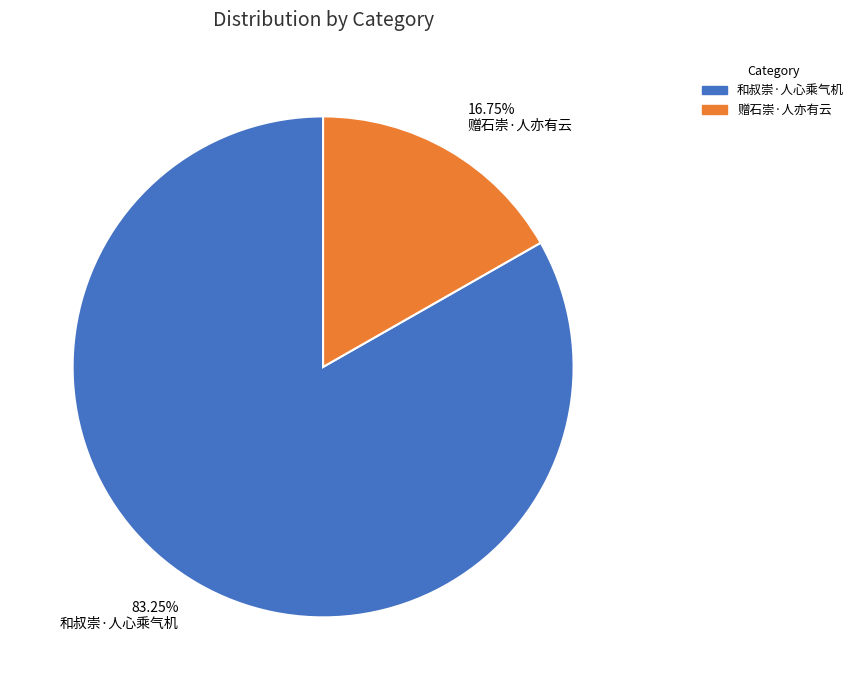

Is there a majority slice in this chart?

Yes